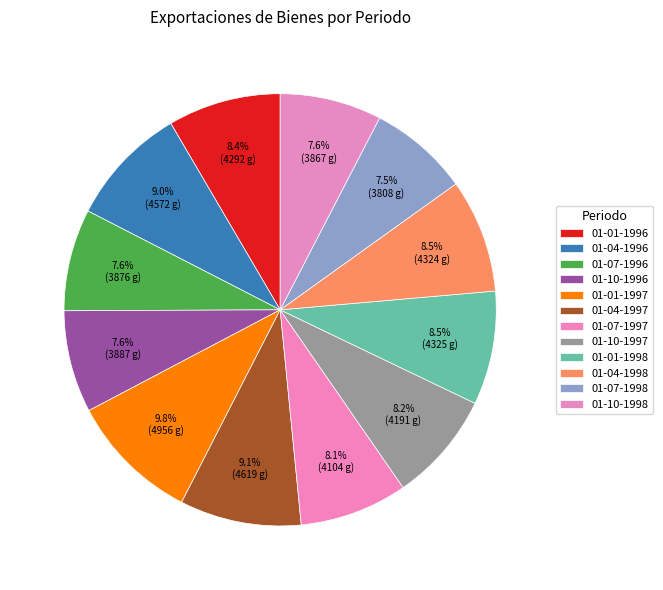

Count the number of slices in the pie.

12